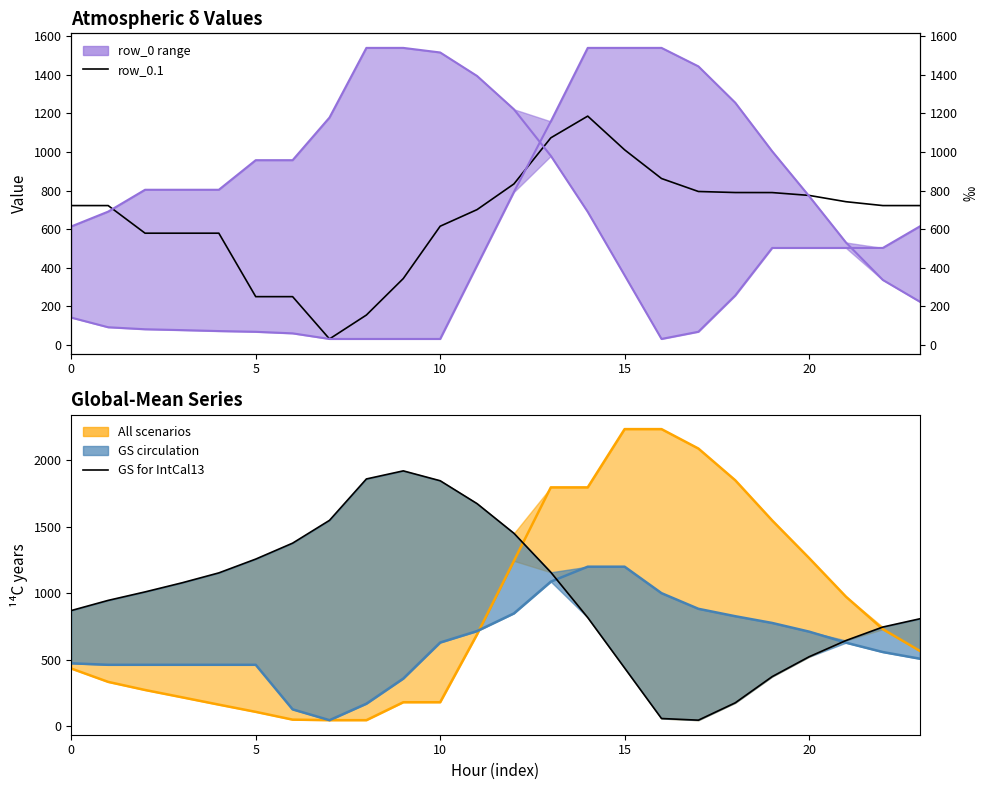

Does the chart display data point markers on the line(s)?

No